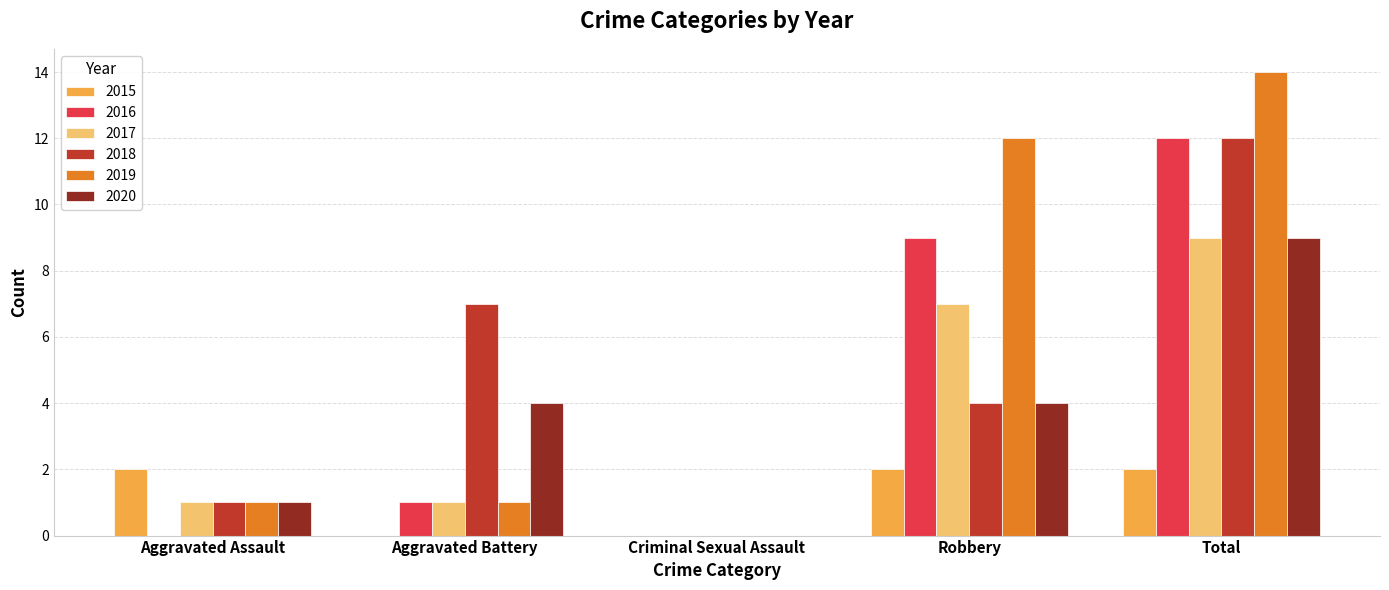

Is the value of 2017 at Aggravated Battery greater than the value of 2016 at Criminal Sexual Assault?

Yes